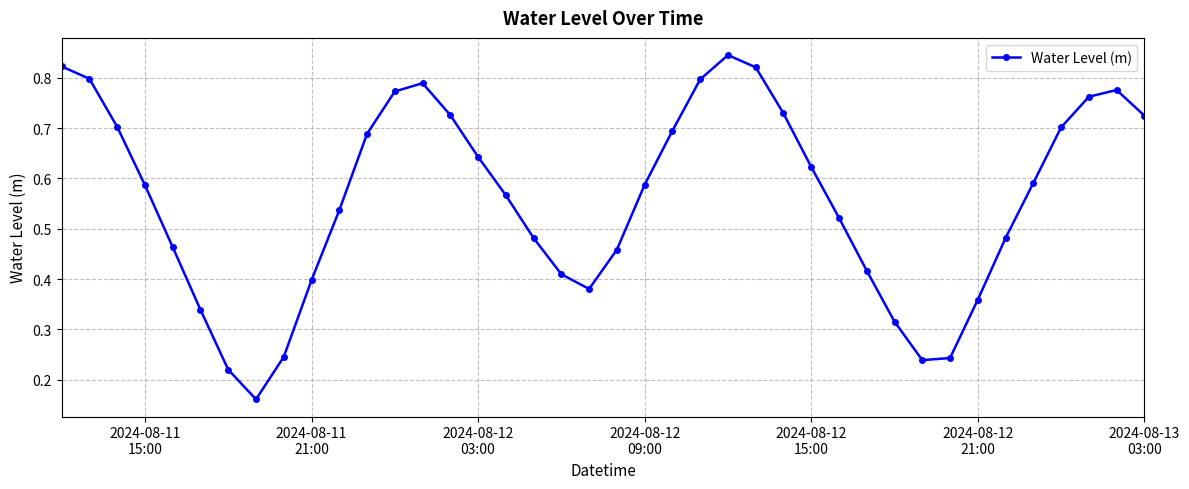

What is the sum of all values?

22.4